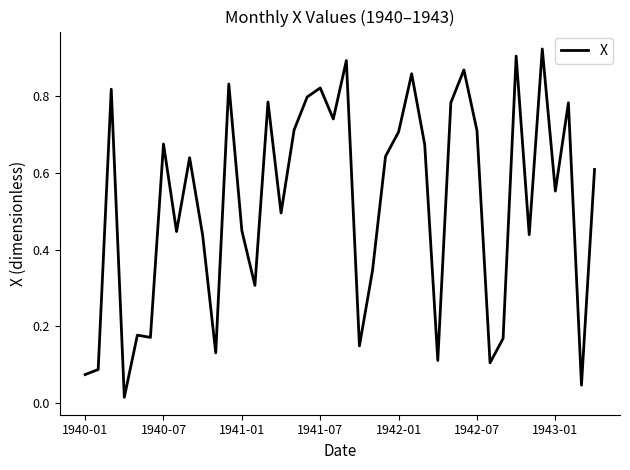

What is the difference between the maximum and minimum values?

0.9